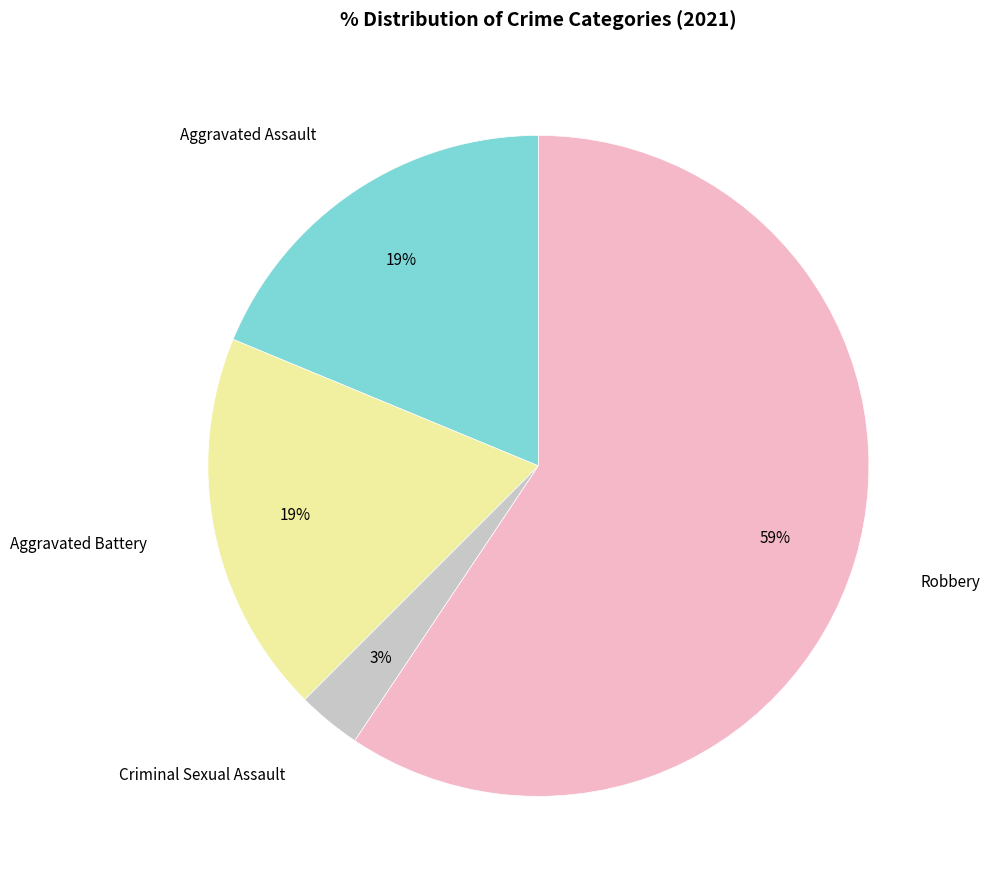

Is the sum of Aggravated Battery and Criminal Sexual Assault greater than half?

No